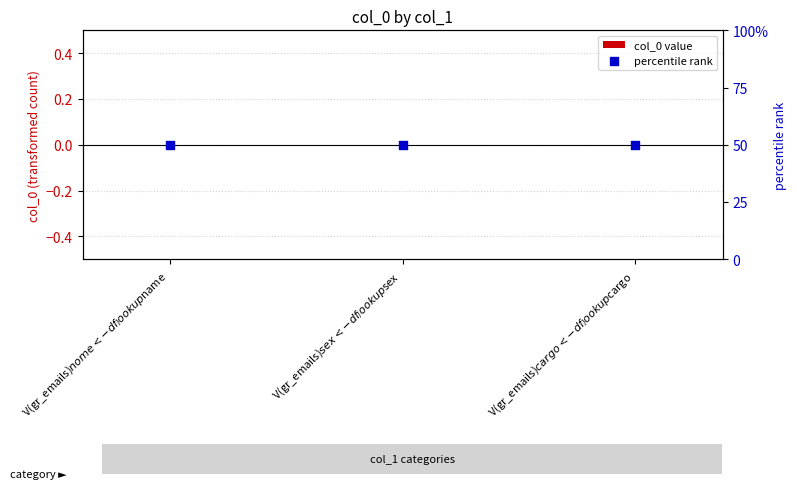

At which category is the sum across all series the highest?

V(gr_emails)$nome <- df_lookup$name